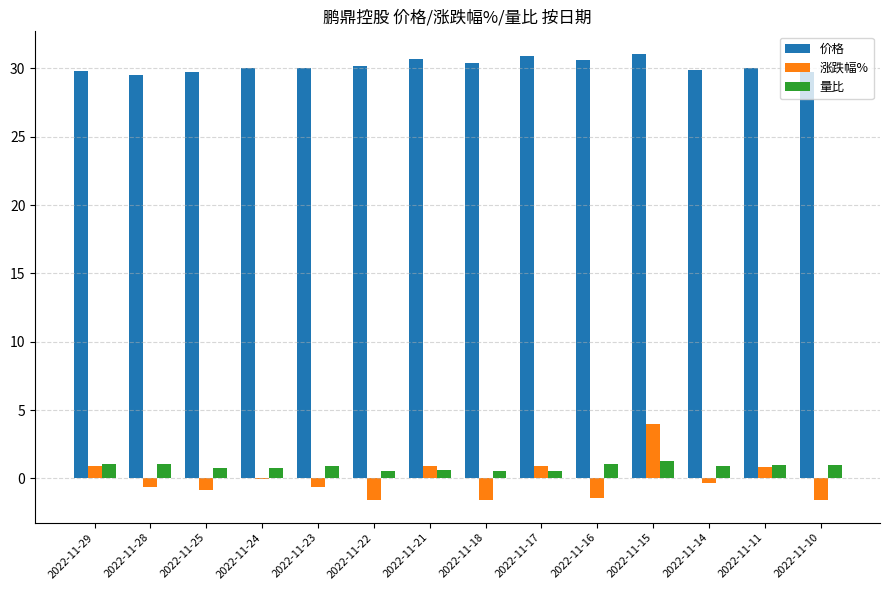

What is the sum of all 涨跌幅% values?

-1.2